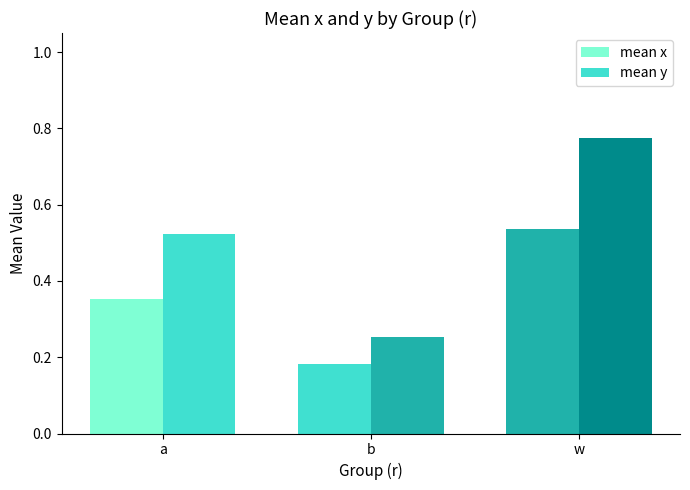

At which label is mean x closest to 0?

b